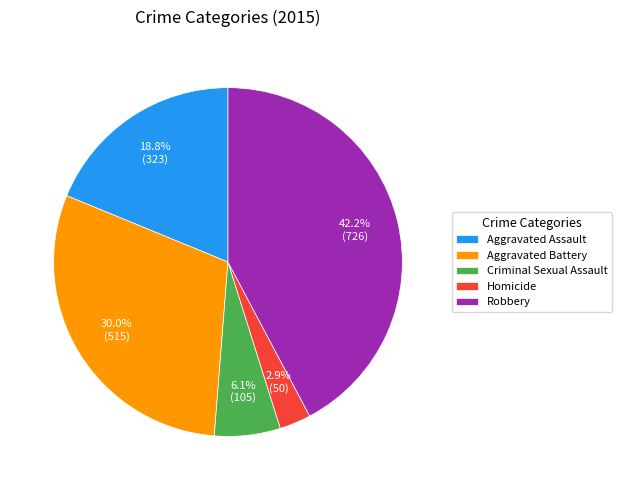

Is it true that Criminal Sexual Assault is 1% of the pie?

False